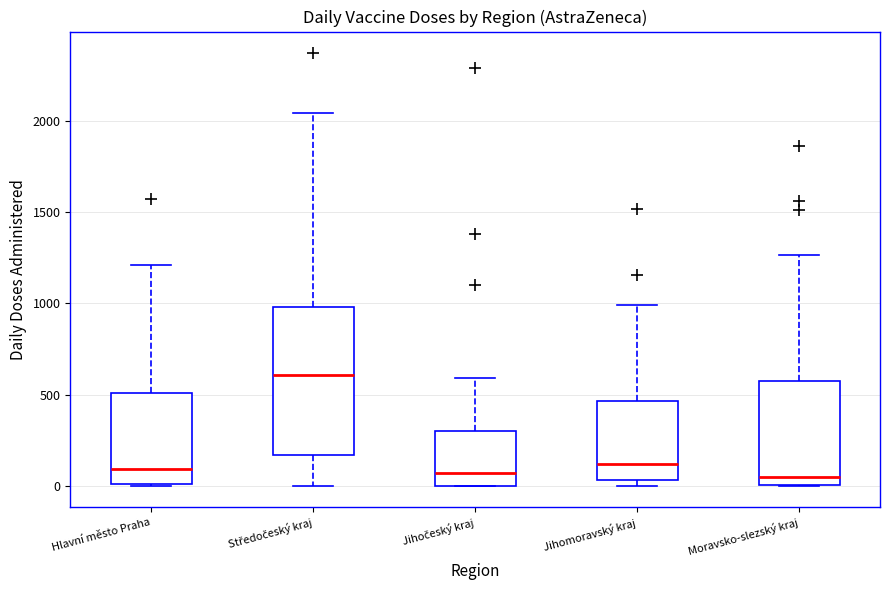

Which box is the tallest, from its lower edge to its upper edge?

Středočeský kraj